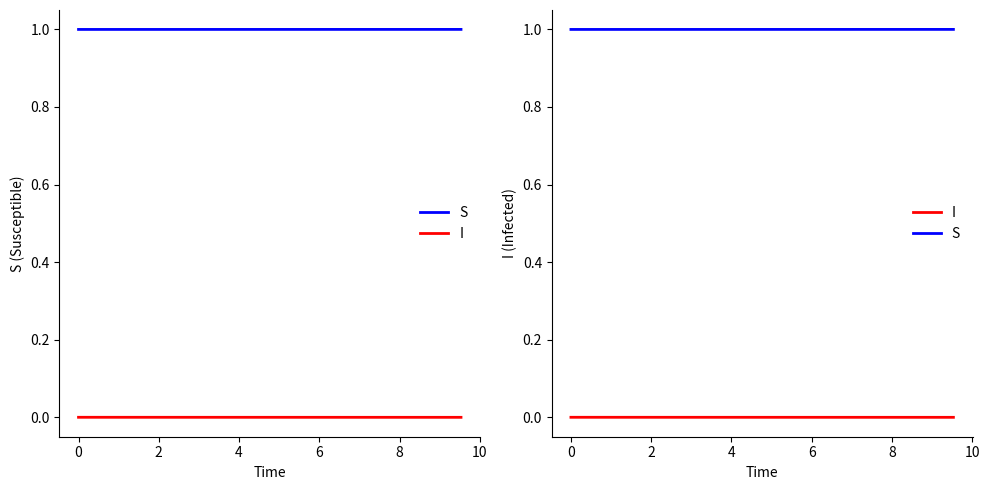

Count the I values in the range 0 to 1.

20